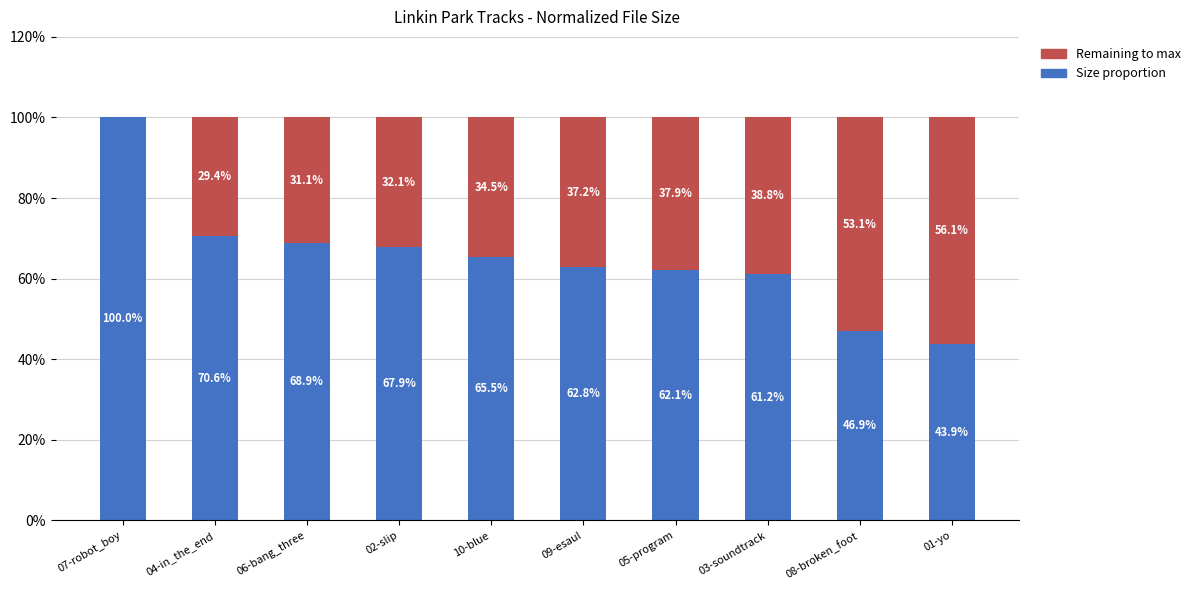

What is the total value across all series at 07-robot_boy?

100.0